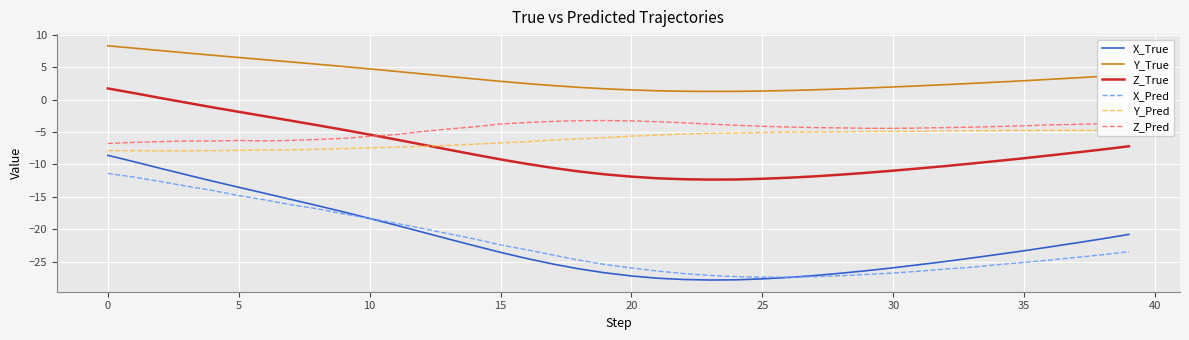

Which series has the largest total across all categories?

Y_True